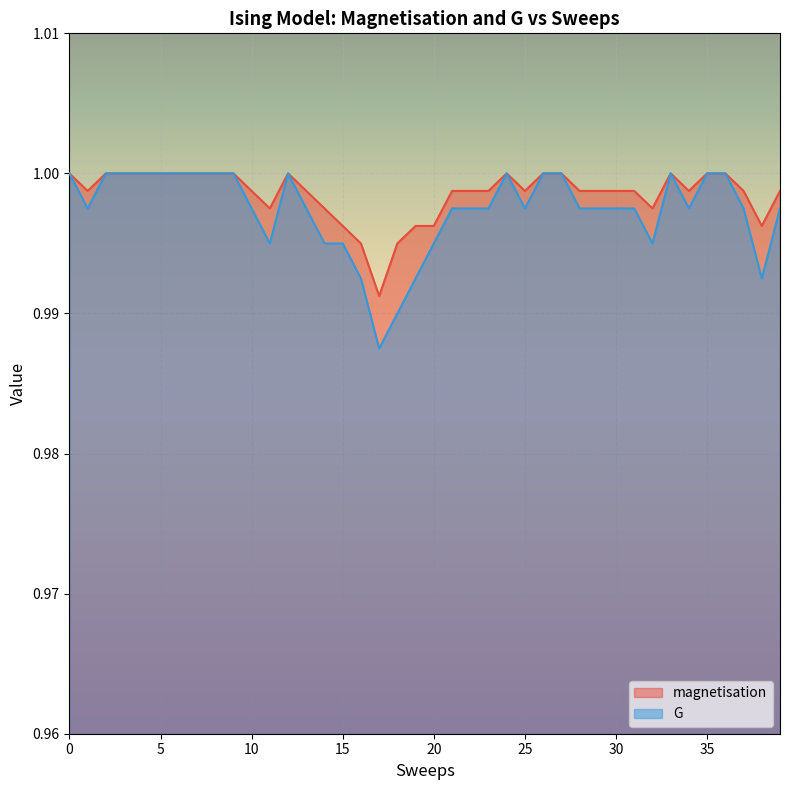

True or false: magnetisation has more than 0 points higher than both neighbors.

True